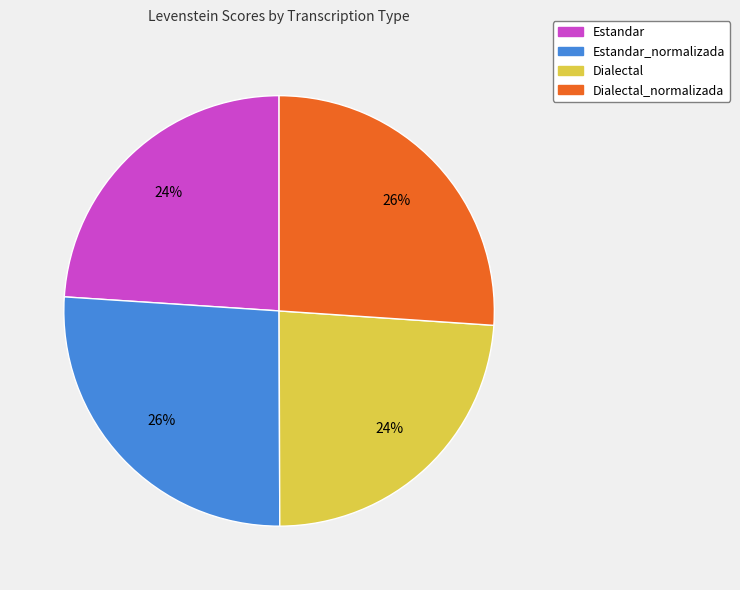

To the nearest percent, what is the average slice percentage?

25%